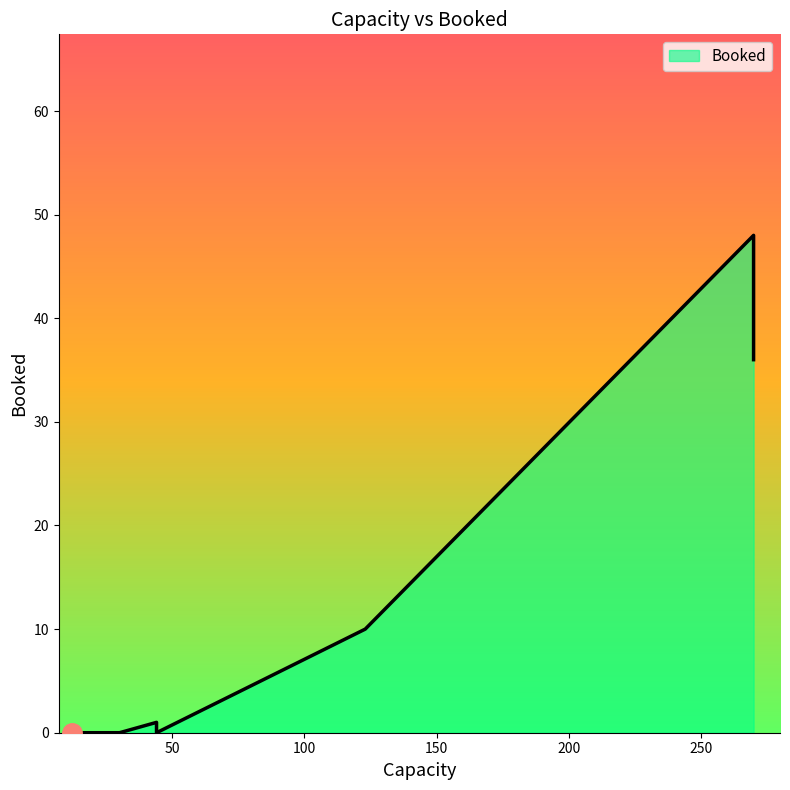

What is the average value?

14